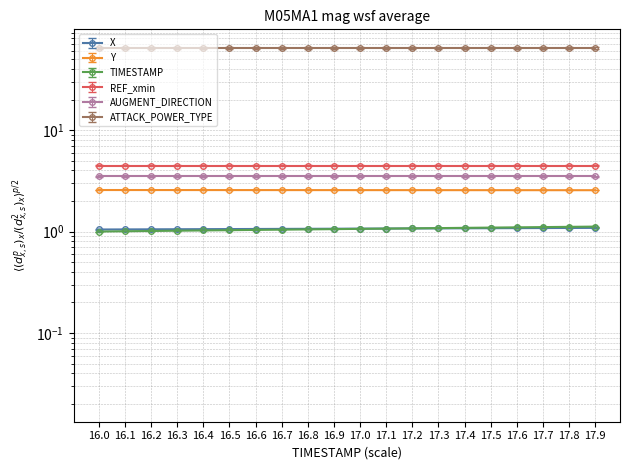

Where is Y nearest to the value 2?

17.9